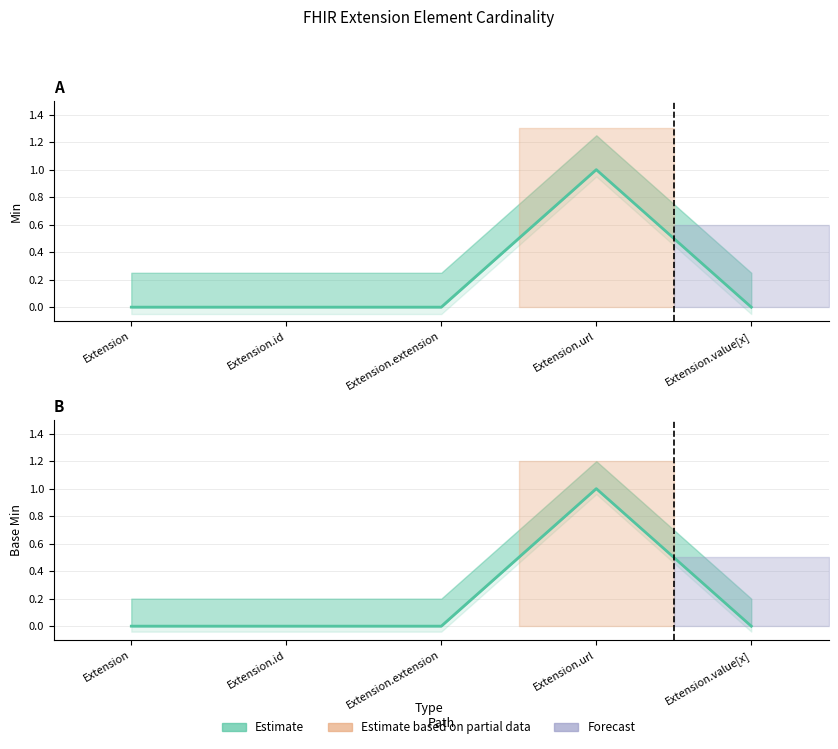

The Min series shows -1 at Extension.id. True or false?

False